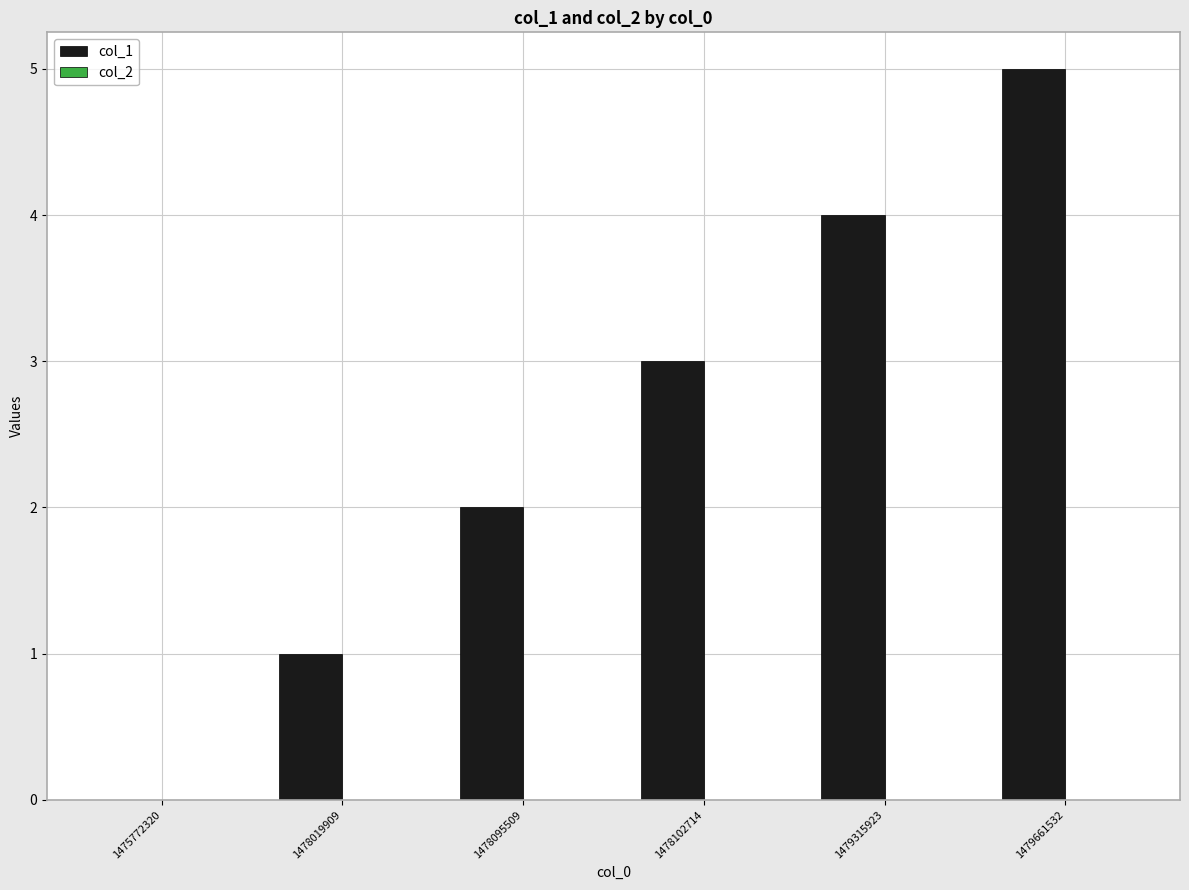

The value at 1475772320 is 3. True or false?

False